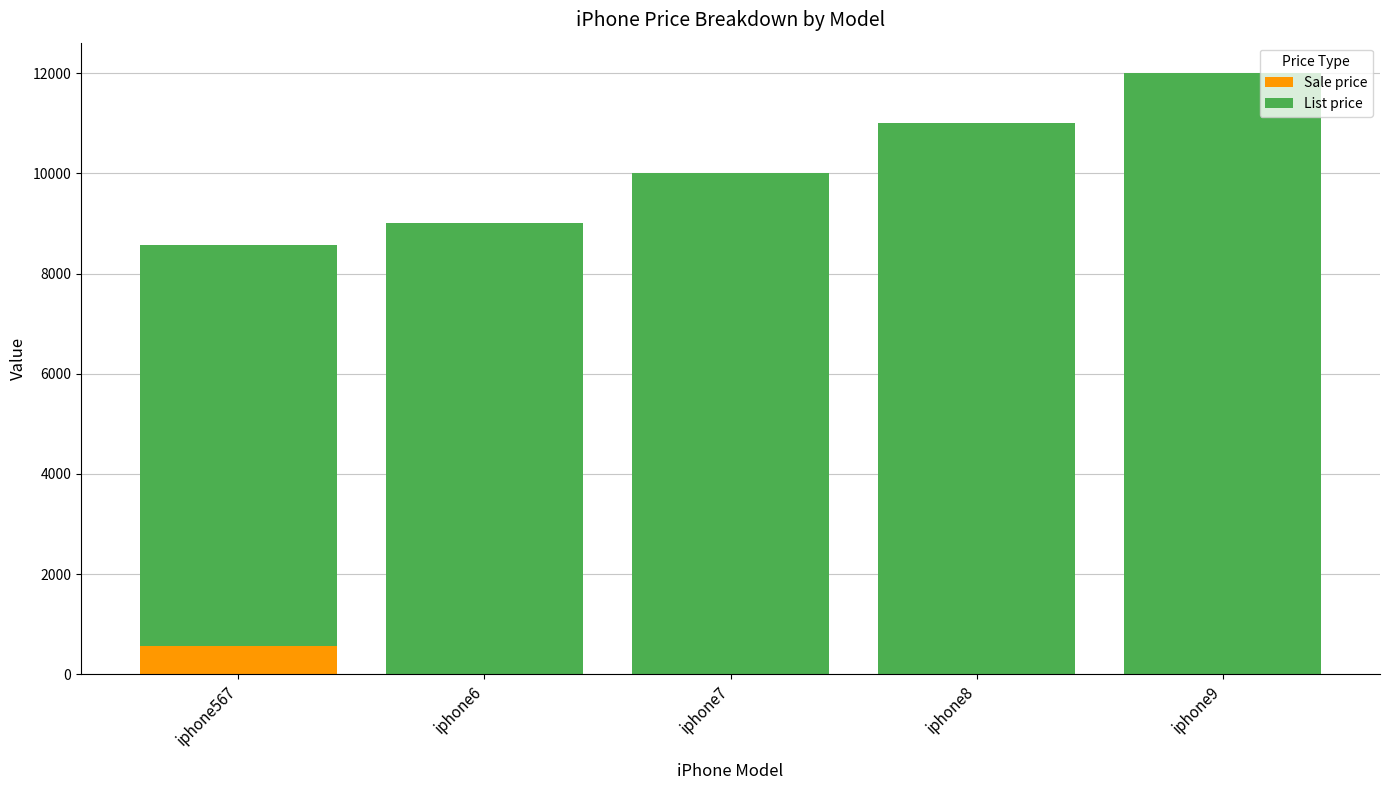

What is the highest value of the Sale price series?

567